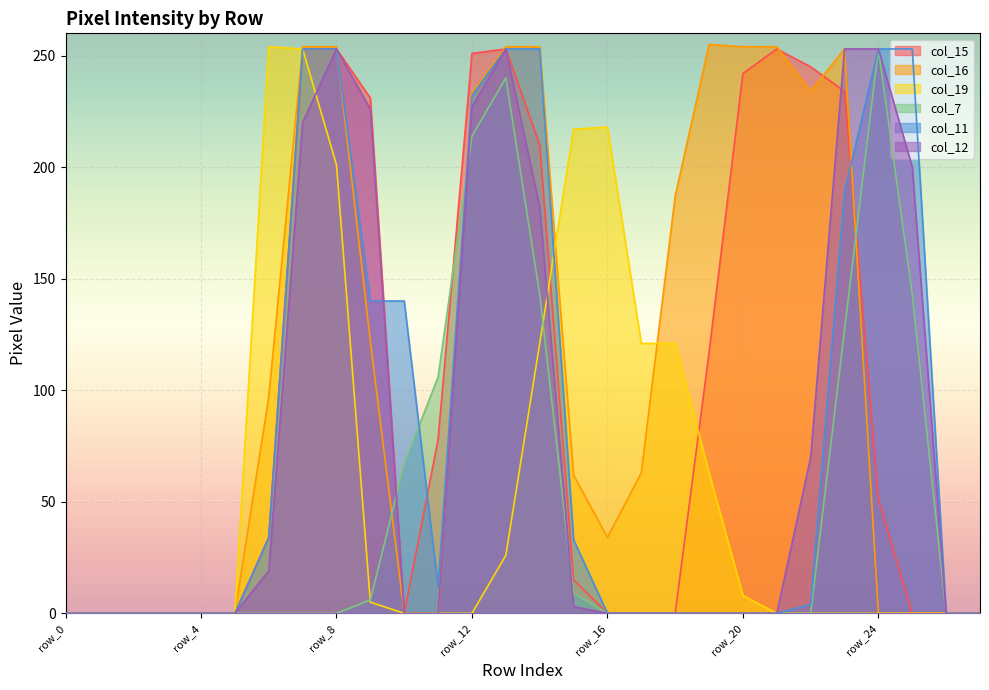

Reading right to left, list all the values displayed in this chart.

col_15: row_27=0	row_26=0	row_25=0	row_24=51	row_23=234	row_22=245	row_21=253	row_20=242	row_19=117	row_18=0	row_17=0	row_16=0	row_15=15	row_14=210	row_13=253	row_12=251	row_11=78	row_10=0	row_9=231	row_8=253	row_7=253	row_6=34	row_5=0	row_4=0	row_3=0	row_2=0	row_1=0	row_0=0
col_16: row_27=0	row_26=0	row_25=0	row_24=0	row_23=253	row_22=234	row_21=254	row_20=254	row_19=255	row_18=187	row_17=63	row_16=34	row_15=62	row_14=254	row_13=254	row_12=233	row_11=0	row_10=0	row_9=122	row_8=254	row_7=254	row_6=97	row_5=0	row_4=0	row_3=0	row_2=0	row_1=0	row_0=0
col_19: row_27=0	row_26=0	row_25=0	row_24=0	row_23=0	row_22=0	row_21=0	row_20=8	row_19=63	row_18=121	row_17=121	row_16=218	row_15=217	row_14=121	row_13=26	row_12=0	row_11=0	row_10=0	row_9=5	row_8=201	row_7=253	row_6=254	row_5=0	row_4=0	row_3=0	row_2=0	row_1=0	row_0=0
col_7: row_27=0	row_26=0	row_25=143	row_24=253	row_23=127	row_22=0	row_21=0	row_20=0	row_19=0	row_18=0	row_17=0	row_16=0	row_15=9	row_14=143	row_13=240	row_12=214	row_11=106	row_10=67	row_9=6	row_8=0	row_7=0	row_6=0	row_5=0	row_4=0	row_3=0	row_2=0	row_1=0	row_0=0
col_11: row_27=0	row_26=0	row_25=253	row_24=253	row_23=189	row_22=4	row_21=0	row_20=0	row_19=0	row_18=0	row_17=0	row_16=0	row_15=33	row_14=253	row_13=253	row_12=232	row_11=12	row_10=140	row_9=140	row_8=253	row_7=253	row_6=34	row_5=0	row_4=0	row_3=0	row_2=0	row_1=0	row_0=0
col_12: row_27=0	row_26=0	row_25=200	row_24=253	row_23=253	row_22=70	row_21=0	row_20=0	row_19=0	row_18=0	row_17=0	row_16=0	row_15=3	row_14=182	row_13=253	row_12=227	row_11=0	row_10=0	row_9=226	row_8=253	row_7=220	row_6=19	row_5=0	row_4=0	row_3=0	row_2=0	row_1=0	row_0=0